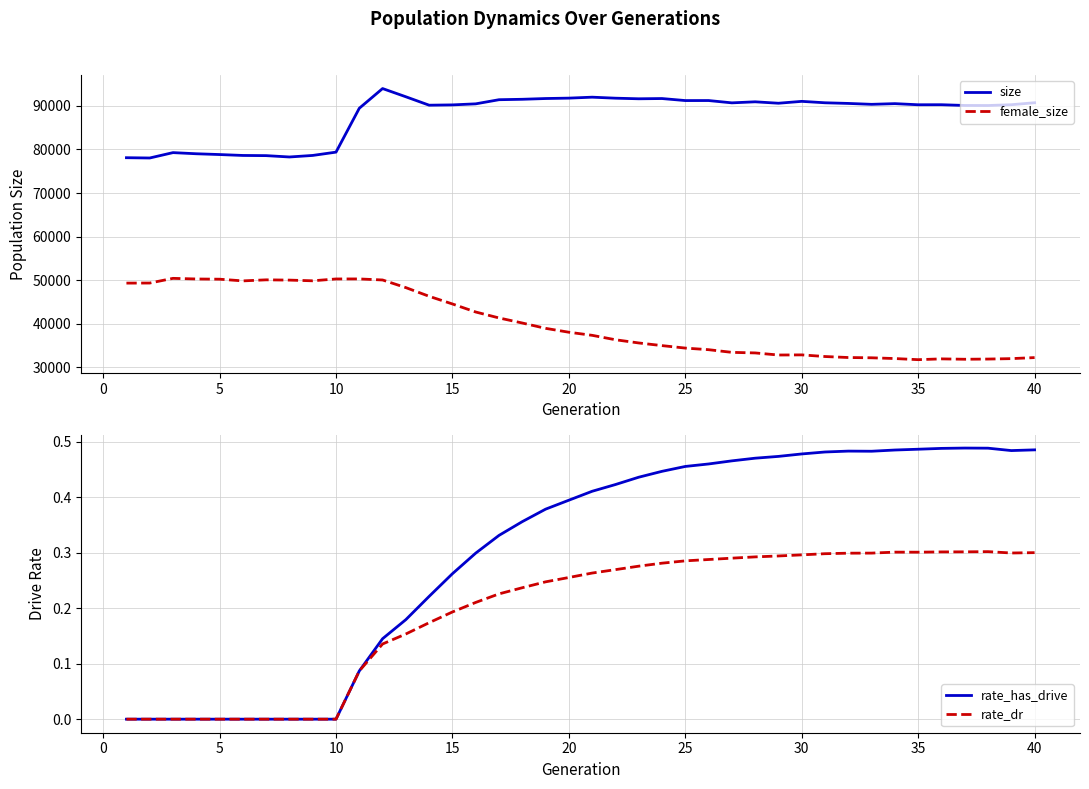

Reading left to right, list all the values displayed in this chart.

size: 78099.0	78034.0	79266.0	79005.0	78824.0	78616.0	78576.0	78266.0	78621.0	79378.0	89438.0	93956.0	92070.0	90139.0	90210.0	90451.0	91398.0	91496.0	91670.0	91761.0	91979.0	91748.0	91611.0	91666.0	91202.0	91208.0	90677.0	90917.0	90590.0	91020.0	90695.0	90546.0	90339.0	90498.0	90240.0	90249.0	90079.0	90066.0	90249.0	90704.0
female_size: 49344.0	49362.0	50437.0	50292.0	50243.0	49856.0	50096.0	50034.0	49876.0	50298.0	50304.0	50063.0	48311.0	46319.0	44562.0	42719.0	41357.0	40196.0	38973.0	38083.0	37373.0	36359.0	35623.0	35014.0	34448.0	34080.0	33468.0	33337.0	32859.0	32888.0	32512.0	32283.0	32221.0	32048.0	31792.0	31973.0	31887.0	31931.0	32031.0	32268.0
rate_has_drive: 0.0	0.0	0.0	0.0	0.0	0.0	0.0	0.0	0.0	0.0	0.1	0.1	0.2	0.2	0.3	0.3	0.3	0.4	0.4	0.4	0.4	0.4	0.4	0.4	0.5	0.5	0.5	0.5	0.5	0.5	0.5	0.5	0.5	0.5	0.5	0.5	0.5	0.5	0.5	0.5
rate_dr: 0.0	0.0	0.0	0.0	0.0	0.0	0.0	0.0	0.0	0.0	0.1	0.1	0.2	0.2	0.2	0.2	0.2	0.2	0.2	0.3	0.3	0.3	0.3	0.3	0.3	0.3	0.3	0.3	0.3	0.3	0.3	0.3	0.3	0.3	0.3	0.3	0.3	0.3	0.3	0.3